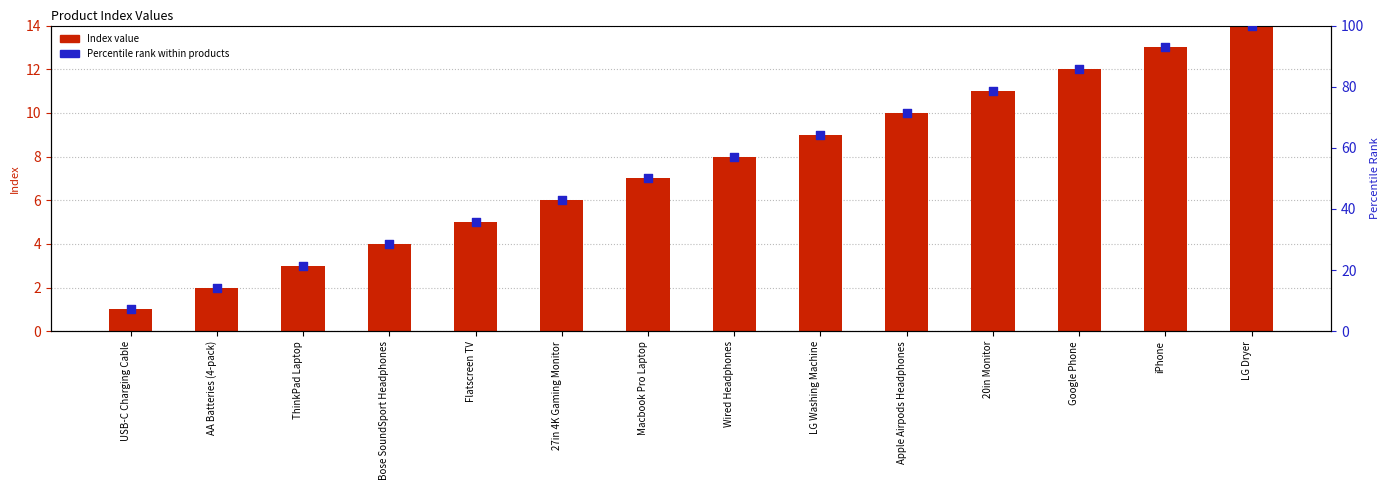

Is the value of Percentile rank within products at ThinkPad Laptop greater than the value of Index value at AA Batteries (4-pack)?

Yes